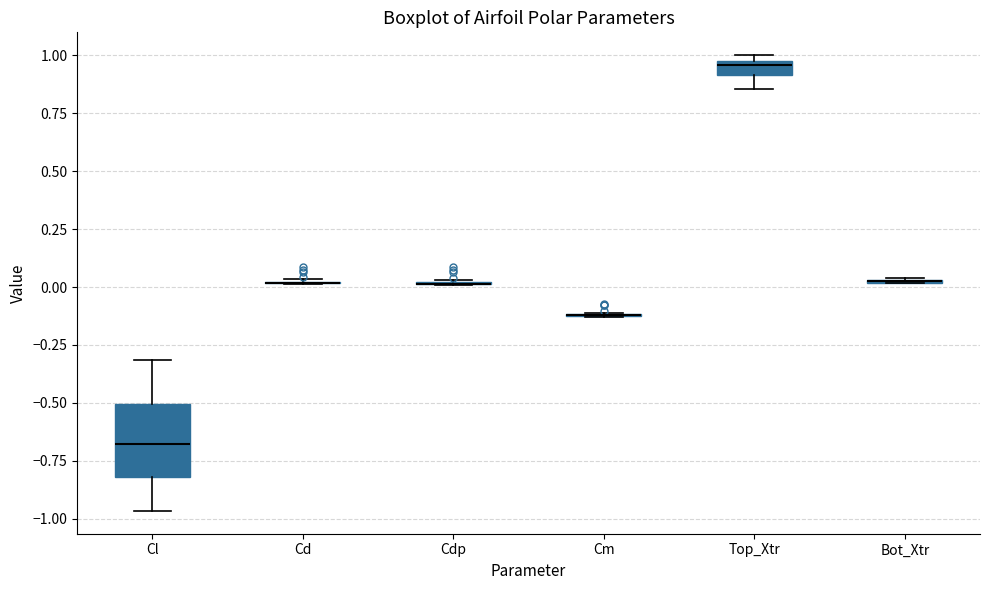

Comparing the boxes themselves (not the whiskers), which one is the tallest?

Cl